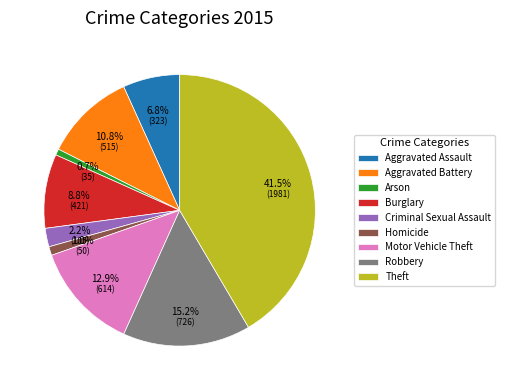

Approximately how many times larger is the value at Aggravated Assault compared to Robbery?

0.4